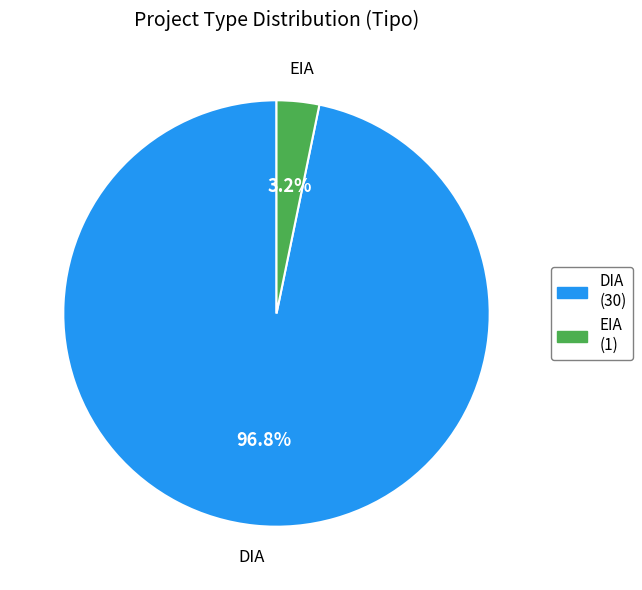

Is there a majority slice in this chart?

Yes